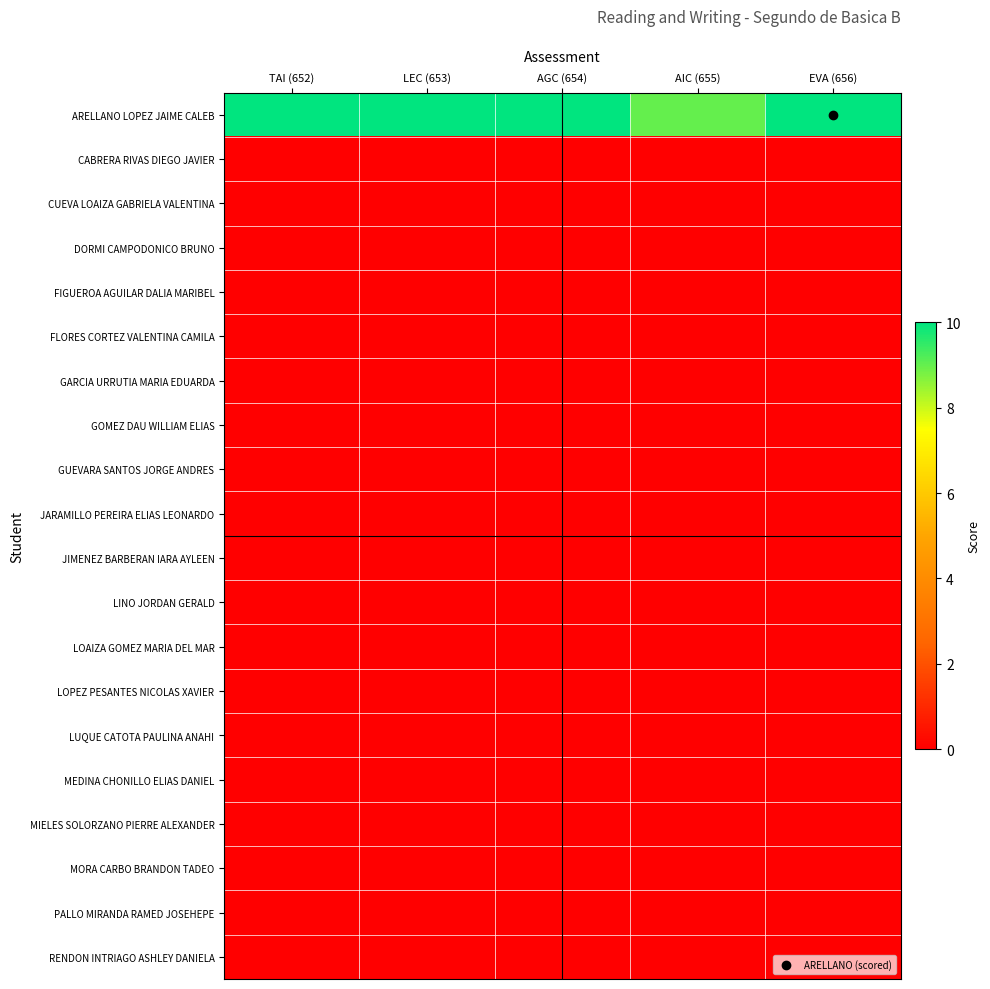

Reading left to right, list all the values displayed in this chart.

ARELLANO LOPEZ JAIME CALEB: TAI (652)=10	LEC (653)=10	AGC (654)=10	AIC (655)=9	EVA (656)=10
CABRERA RIVAS DIEGO JAVIER: TAI (652)=0	LEC (653)=0	AGC (654)=0	AIC (655)=0	EVA (656)=0
CUEVA LOAIZA GABRIELA VALENTINA: TAI (652)=0	LEC (653)=0	AGC (654)=0	AIC (655)=0	EVA (656)=0
DORMI CAMPODONICO BRUNO: TAI (652)=0	LEC (653)=0	AGC (654)=0	AIC (655)=0	EVA (656)=0
FIGUEROA AGUILAR DALIA MARIBEL: TAI (652)=0	LEC (653)=0	AGC (654)=0	AIC (655)=0	EVA (656)=0
FLORES CORTEZ VALENTINA CAMILA: TAI (652)=0	LEC (653)=0	AGC (654)=0	AIC (655)=0	EVA (656)=0
GARCIA URRUTIA MARIA EDUARDA: TAI (652)=0	LEC (653)=0	AGC (654)=0	AIC (655)=0	EVA (656)=0
GOMEZ DAU WILLIAM ELIAS: TAI (652)=0	LEC (653)=0	AGC (654)=0	AIC (655)=0	EVA (656)=0
GUEVARA SANTOS JORGE ANDRES: TAI (652)=0	LEC (653)=0	AGC (654)=0	AIC (655)=0	EVA (656)=0
JARAMILLO PEREIRA ELIAS LEONARDO: TAI (652)=0	LEC (653)=0	AGC (654)=0	AIC (655)=0	EVA (656)=0
JIMENEZ BARBERAN IARA AYLEEN: TAI (652)=0	LEC (653)=0	AGC (654)=0	AIC (655)=0	EVA (656)=0
LINO JORDAN GERALD: TAI (652)=0	LEC (653)=0	AGC (654)=0	AIC (655)=0	EVA (656)=0
LOAIZA GOMEZ MARIA DEL MAR: TAI (652)=0	LEC (653)=0	AGC (654)=0	AIC (655)=0	EVA (656)=0
LOPEZ PESANTES NICOLAS XAVIER: TAI (652)=0	LEC (653)=0	AGC (654)=0	AIC (655)=0	EVA (656)=0
LUQUE CATOTA PAULINA ANAHI: TAI (652)=0	LEC (653)=0	AGC (654)=0	AIC (655)=0	EVA (656)=0
MEDINA CHONILLO ELIAS DANIEL: TAI (652)=0	LEC (653)=0	AGC (654)=0	AIC (655)=0	EVA (656)=0
MIELES SOLORZANO PIERRE ALEXANDER: TAI (652)=0	LEC (653)=0	AGC (654)=0	AIC (655)=0	EVA (656)=0
MORA CARBO BRANDON TADEO: TAI (652)=0	LEC (653)=0	AGC (654)=0	AIC (655)=0	EVA (656)=0
PALLO MIRANDA RAMED JOSEHEPE: TAI (652)=0	LEC (653)=0	AGC (654)=0	AIC (655)=0	EVA (656)=0
RENDON INTRIAGO ASHLEY DANIELA: TAI (652)=0	LEC (653)=0	AGC (654)=0	AIC (655)=0	EVA (656)=0